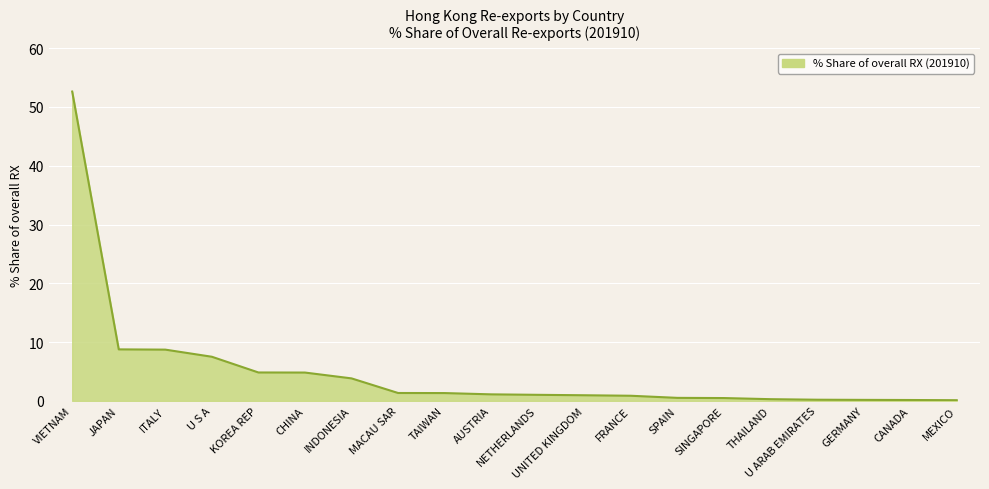

How many lines are shown in the chart?

1